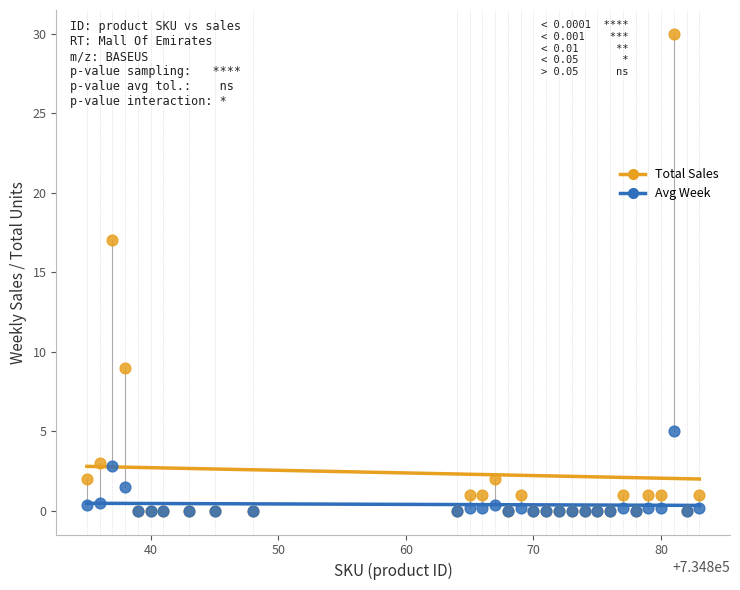

Across all series, what Y value is closest to 15?

17.0